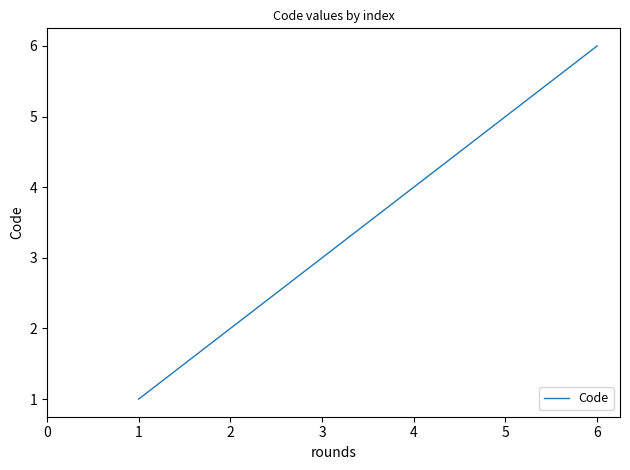

List the labels in order of value, smallest first.

1, 2, 3, 4, 5, 6